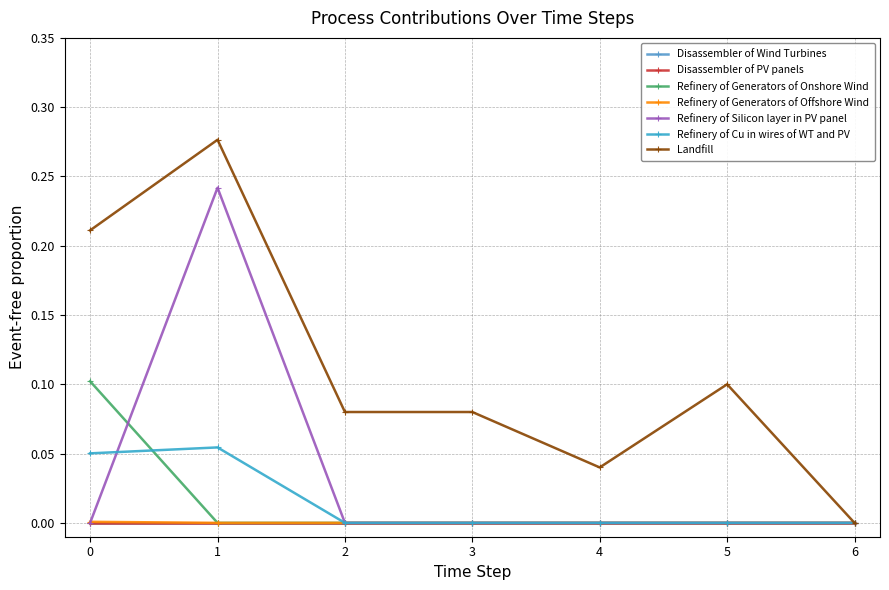

Is this an area chart (filled region under the line)?

No